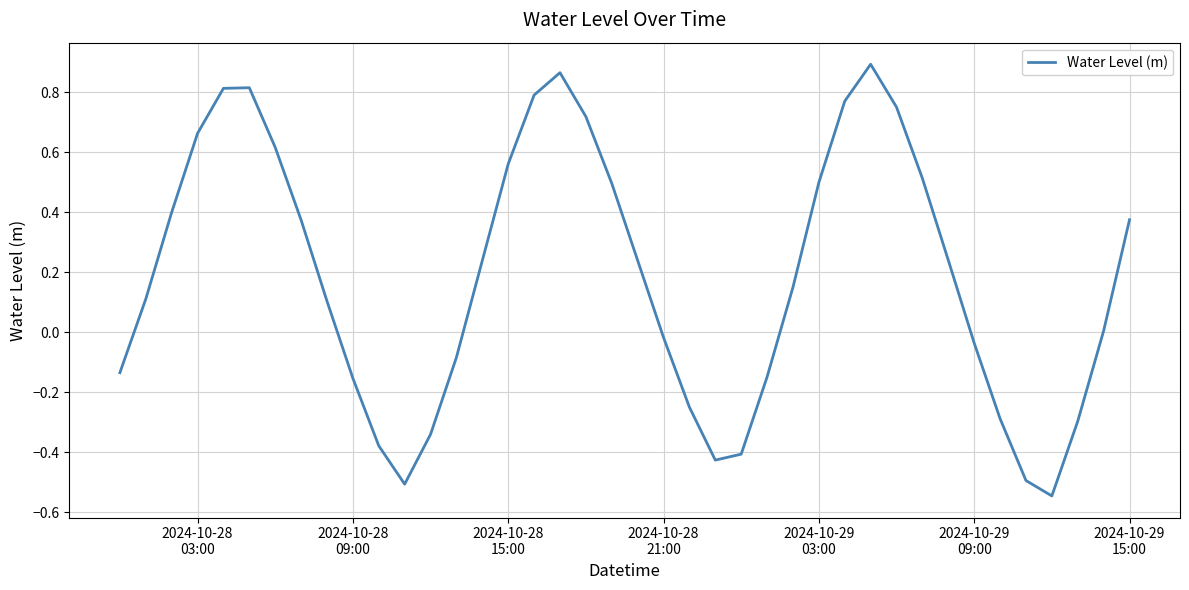

What is the difference between the maximum and minimum values?

1.4